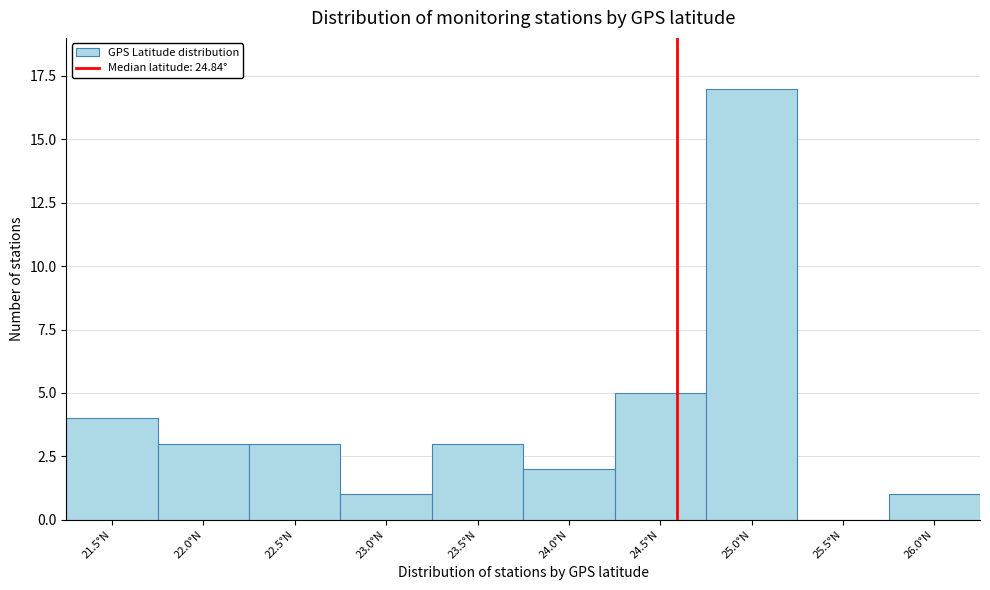

Reading left to right, list all the values displayed in this chart.

21.5°N=4	22.0°N=3	22.5°N=3	23.0°N=1	23.5°N=3	24.0°N=2	24.5°N=5	25.0°N=17	25.5°N=0	26.0°N=1